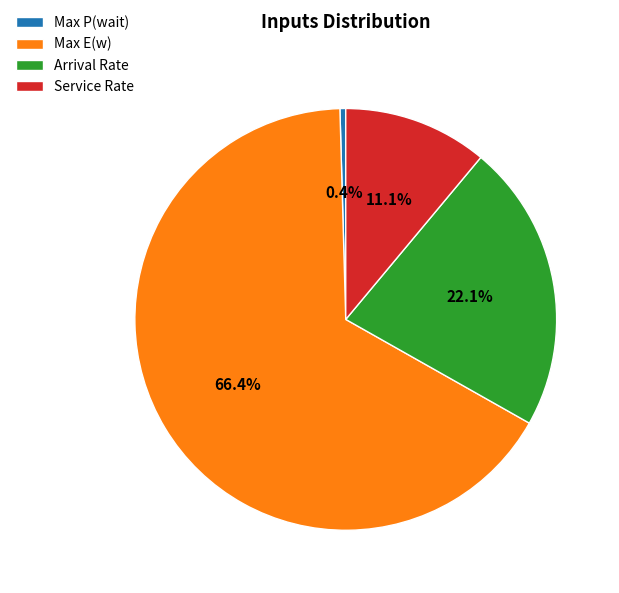

How many slices are in this pie chart?

4